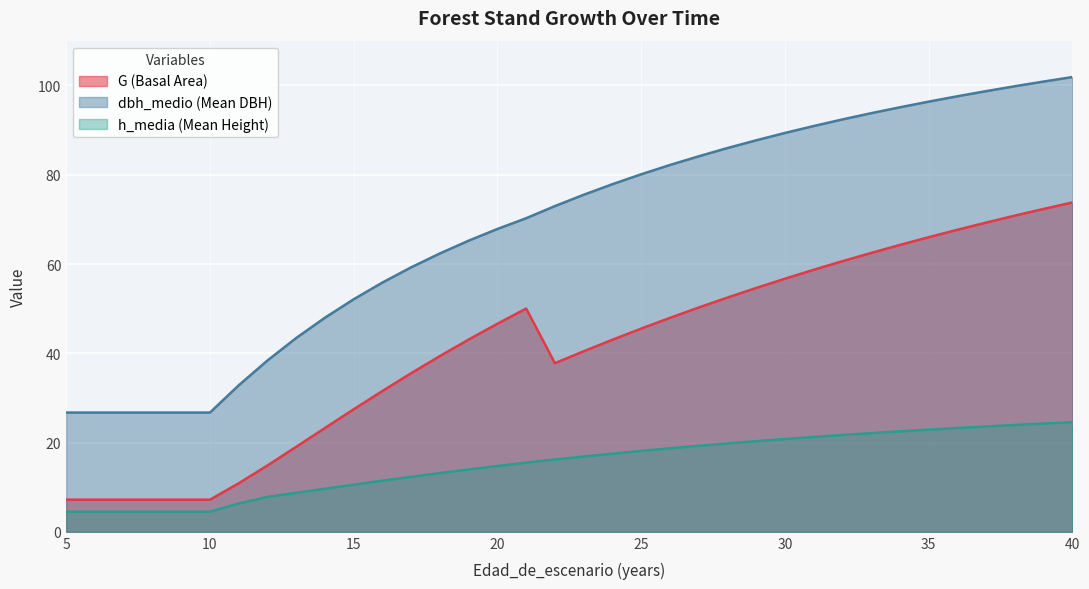

What are all the series names shown in the legend?

G (Basal Area), dbh_medio (Mean DBH), h_media (Mean Height)